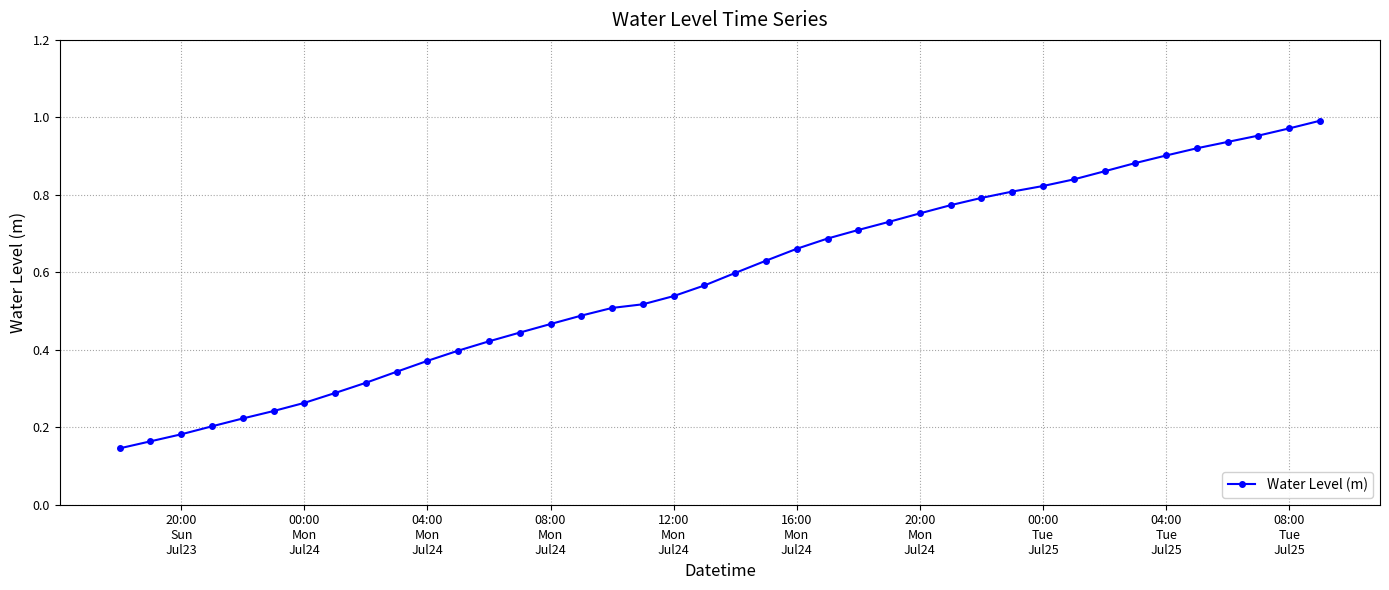

What is the sum of all values?

23.3